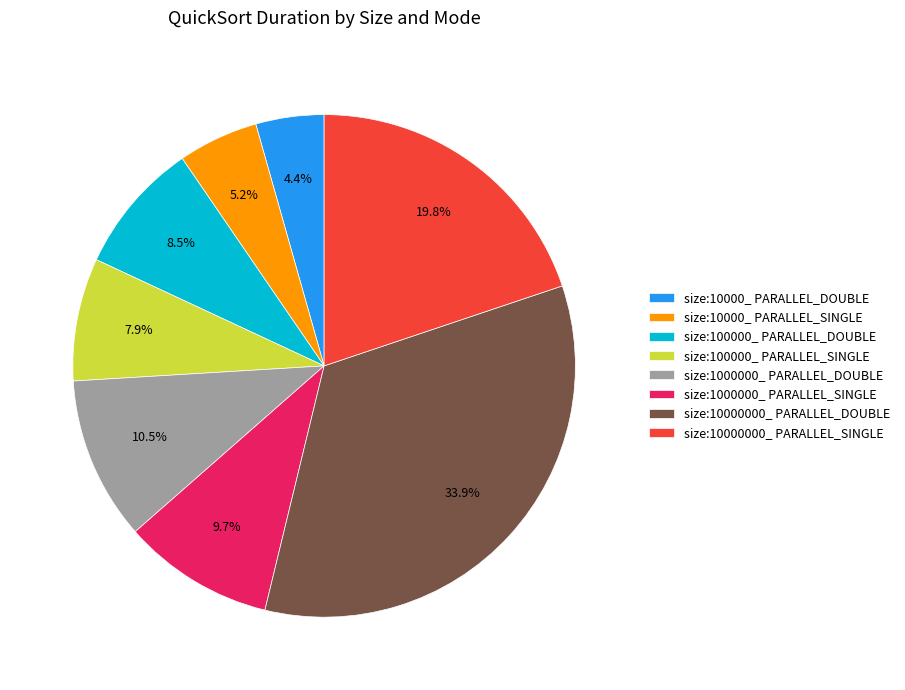

Which has a higher value, size:10000_ PARALLEL_SINGLE or size:1000000_ PARALLEL_SINGLE?

size:1000000_ PARALLEL_SINGLE